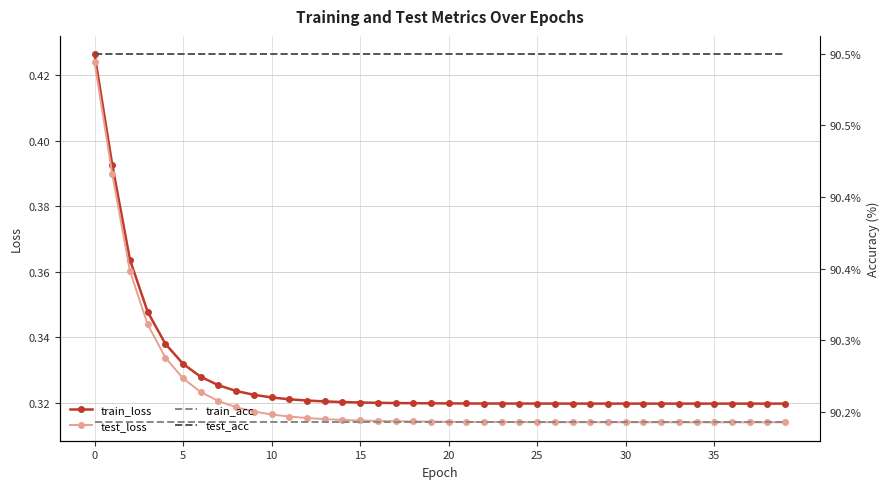

Rank the series at 25 from highest to lowest value.

test_acc, train_acc, train_loss, test_loss